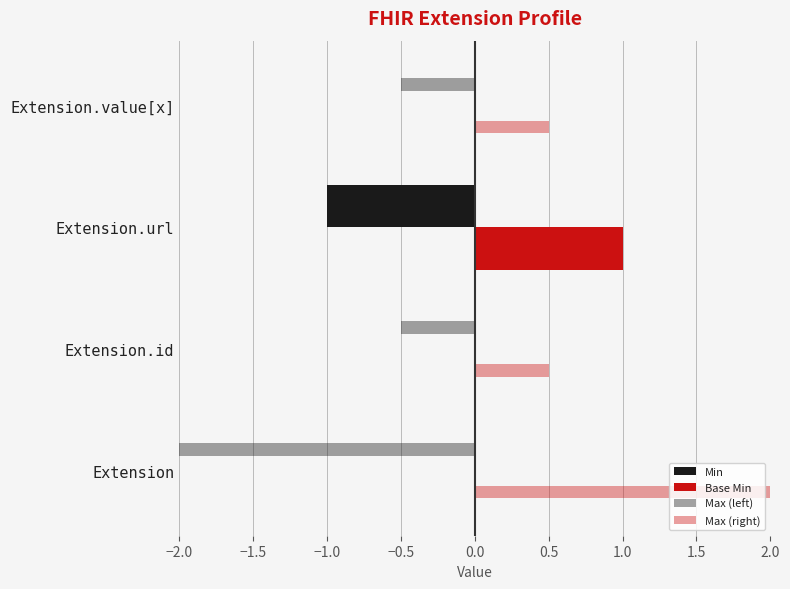

List the series in order of their peak value, lowest first.

Max (left), Min, Base Min, Max (right)